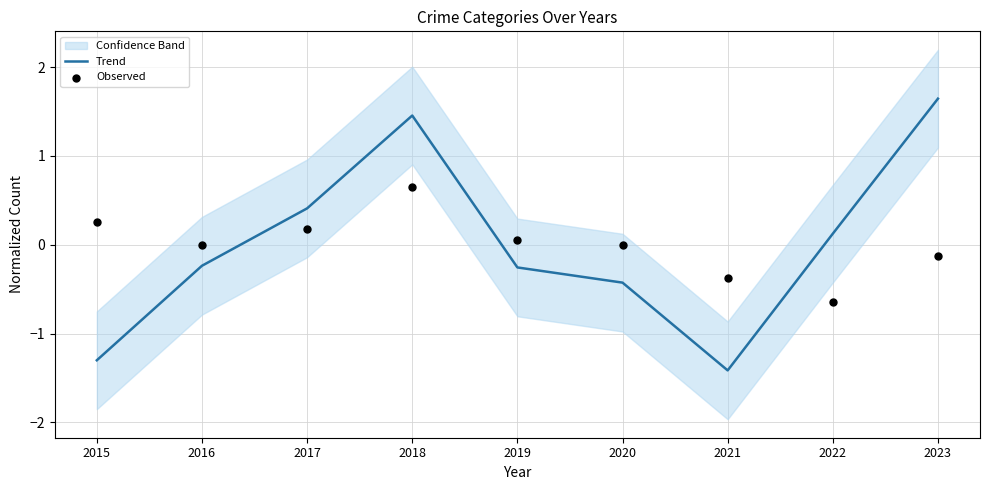

At which category is the sum across all series the highest?

2018